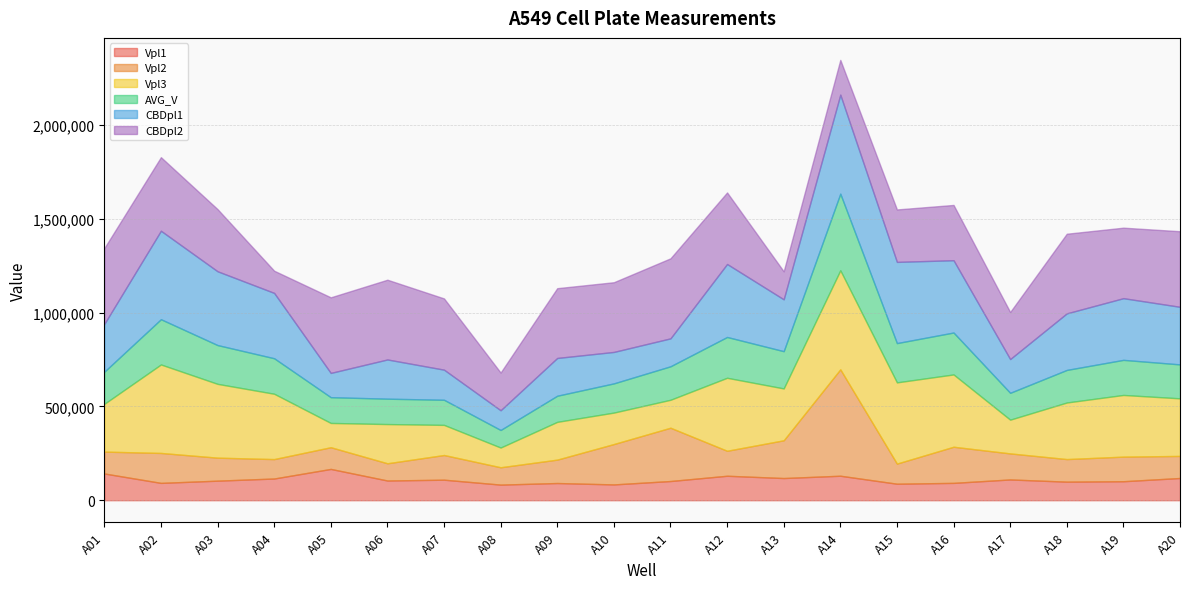

What is the difference between the CBDpl2 values at A06 and A20?

22218